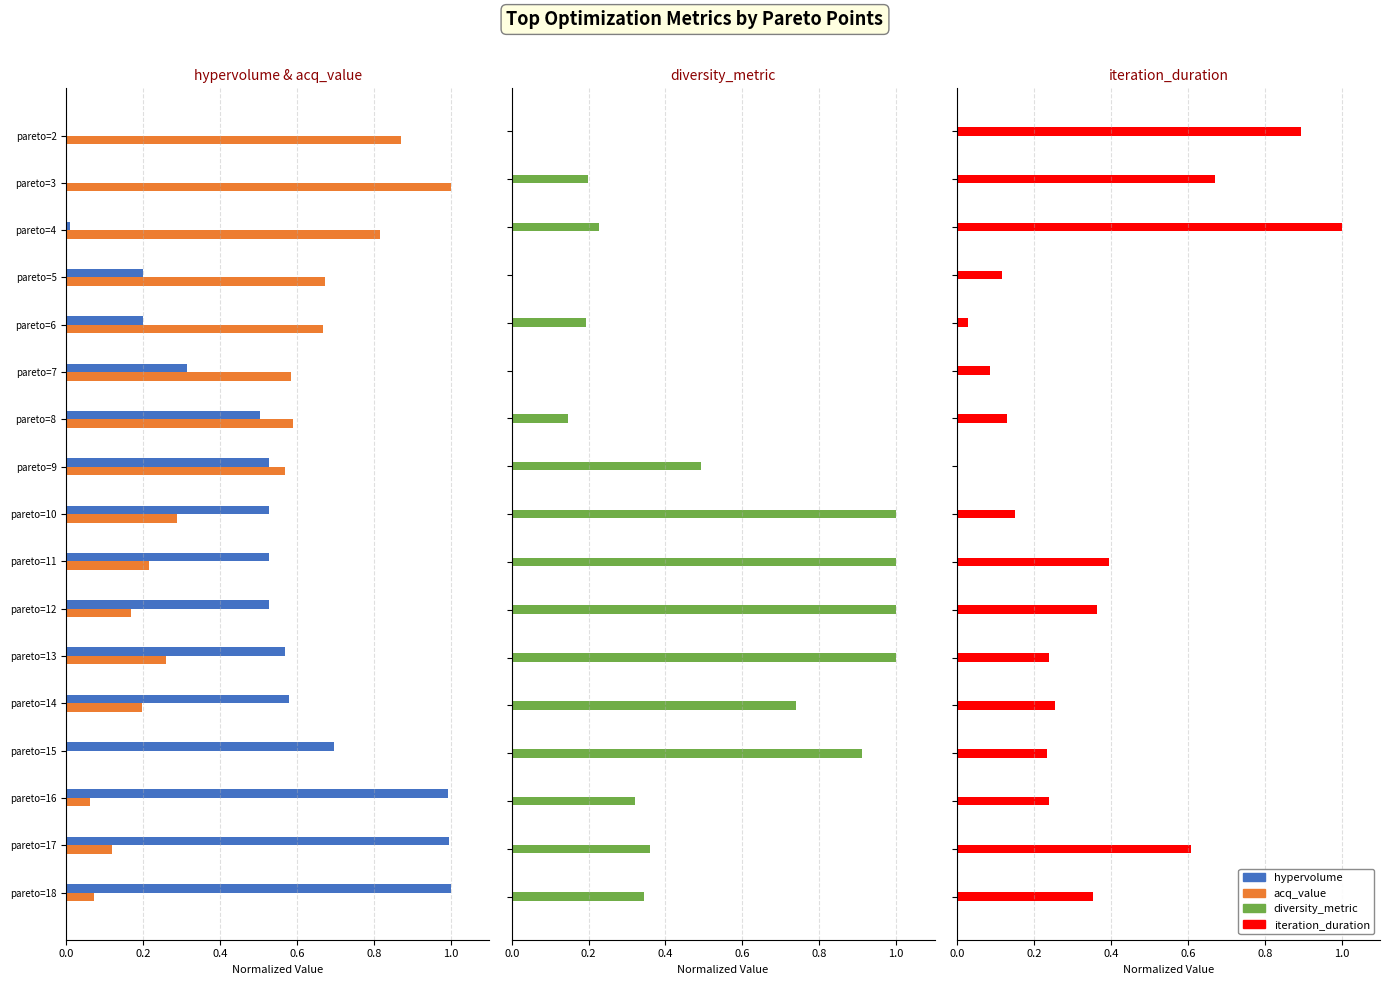

What is the difference between the second highest and second lowest values in the iteration_duration series?

0.9